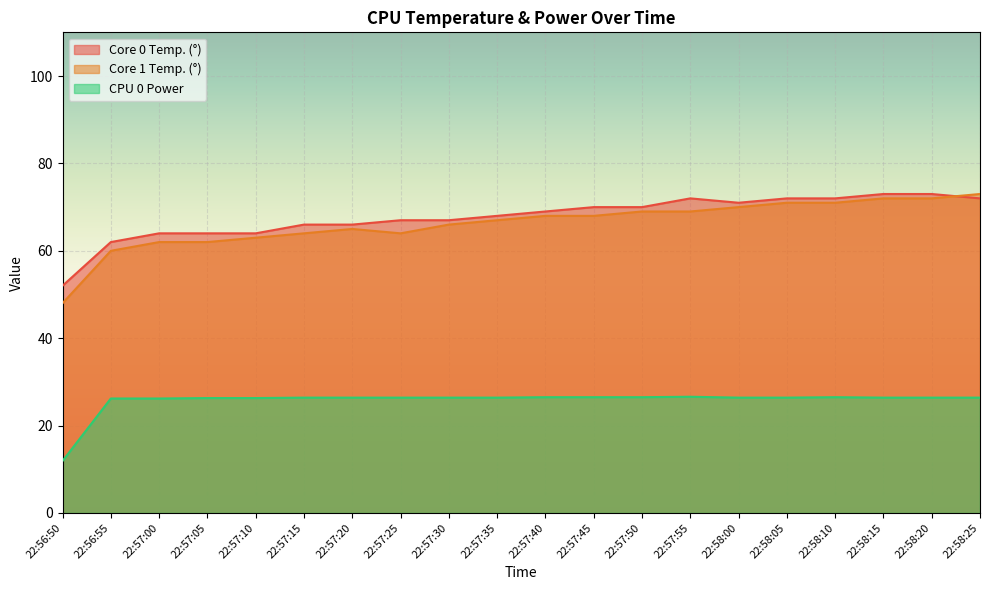

Which has a higher value, 22:57:55 or 22:57:40?

22:57:55